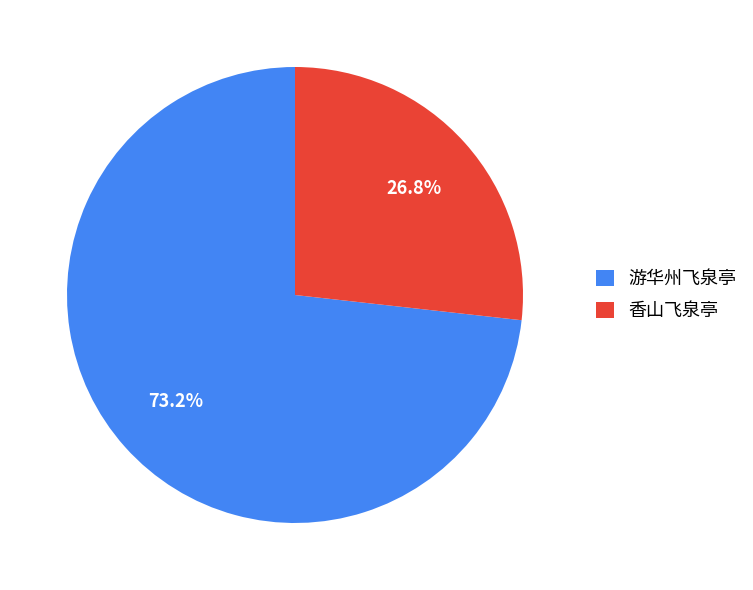

Between 游华州飞泉亭 and 香山飞泉亭, which is larger?

游华州飞泉亭